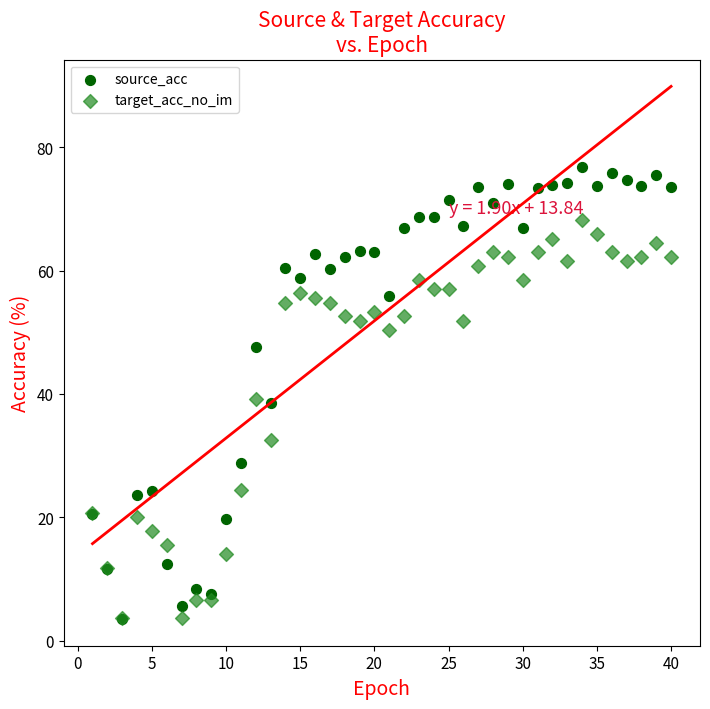

In the target_acc_no_im series, what Y value is closest to 35?

32.6